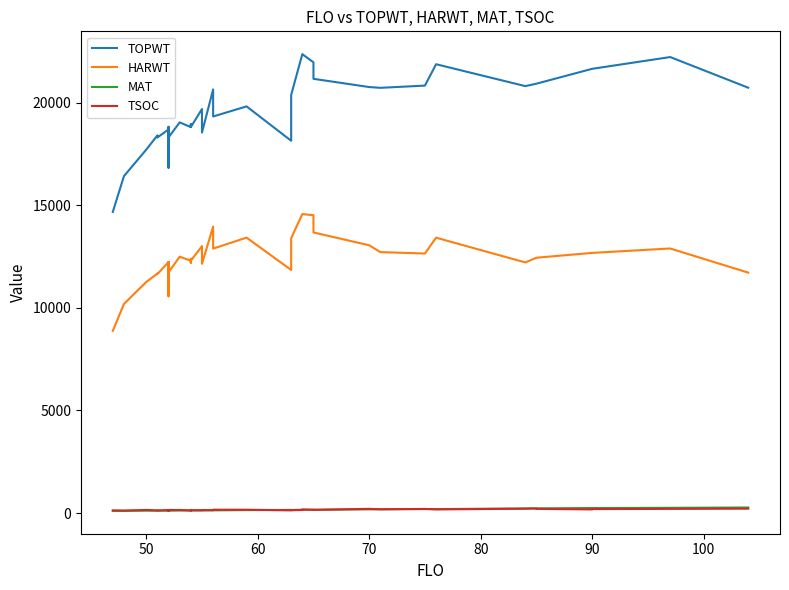

Reading left to right, what are all the values shown in this chart?

TOPWT: 14680	16425	17716	18411	18310	18700	17158	16831	18829	18700	17311	18315	19046	18815	18956	18860	18860	18815	19697	18551	20651	19333	19825	18149	20385	22371	22371	21973	21169	20768	20730	20839	21881	20814	20932	20932	21657	21657	22230	20736
HARWT: 8880	10194	11263	11675	11649	12239	11109	10570	12127	12239	11315	11733	12498	12301	12397	12200	12200	12301	13015	12152	13962	12892	13426	11850	13398	14574	14574	14520	13679	13054	12720	12652	13424	12218	12447	12447	12682	12682	12897	11720
MAT: 105	104	114	112	112	117	115	121	114	117	117	113	123	126	125	127	127	126	124	124	131	130	142	152	149	158	158	157	161	178	180	194	193	222	227	227	242	242	253	269
TSOC: 128	120	151	128	124	144	119	131	138	137	124	149	147	122	137	150	138	135	136	143	140	161	161	129	134	150	175	160	152	204	183	199	175	211	223	202	175	192	202	212